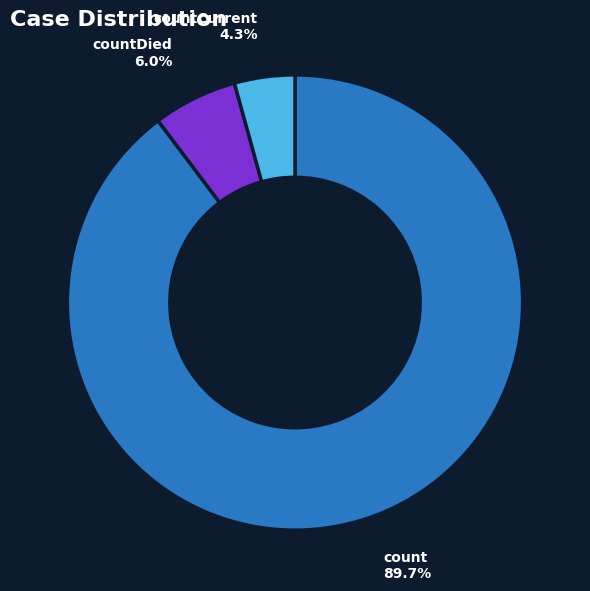

Does any single category account for the majority?

Yes